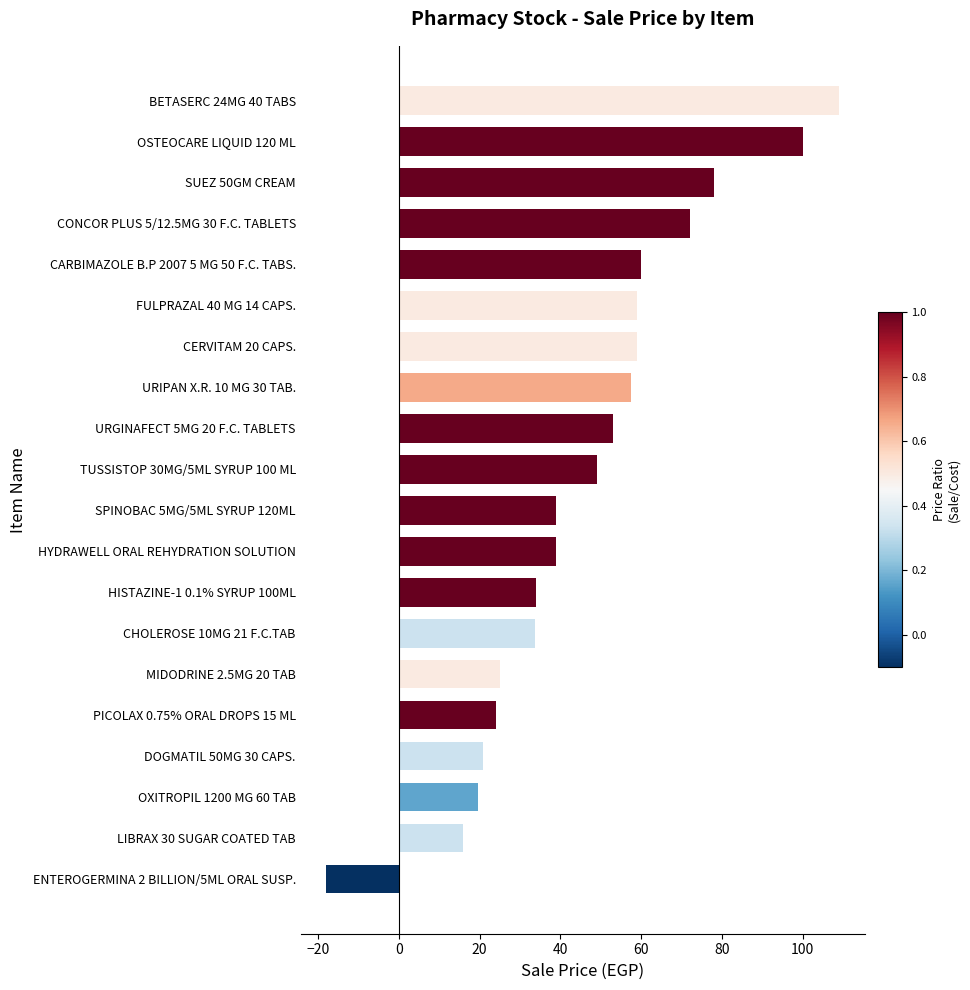

True or false: the data shows 60.0 at CARBIMAZOLE B.P 2007 5 MG 50 F.C. TABS..

True